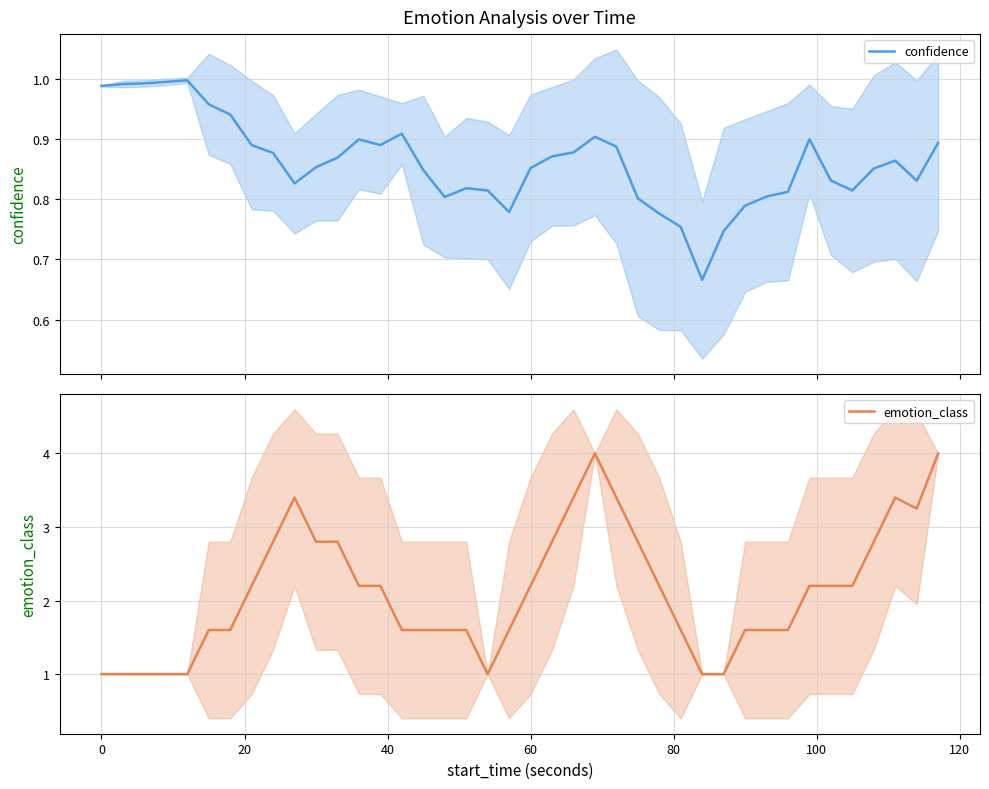

What is the value of the emotion_class point at the 11th from the left?

2.8